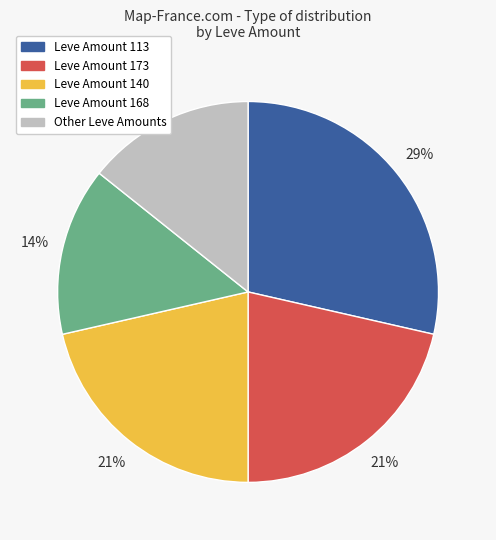

Is there any slice that represents more than half of the pie?

No